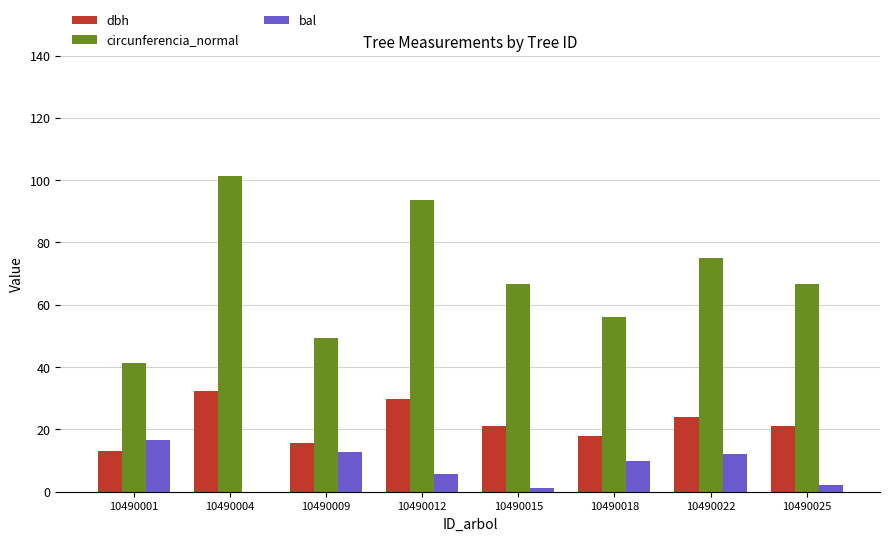

What is the average value of the circunferencia_normal series?

68.8